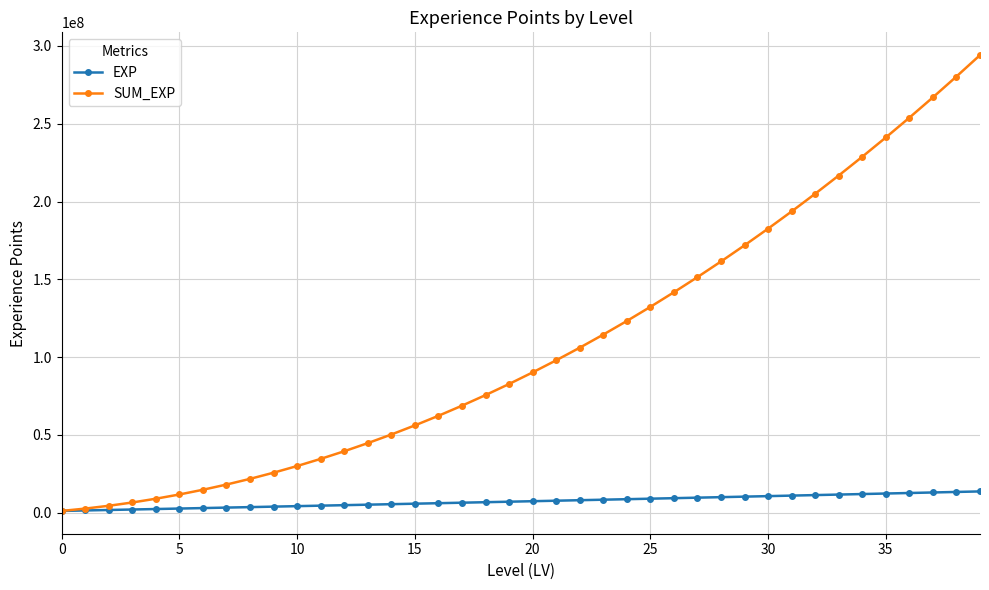

What is the maximum value shown in the chart?

294044000